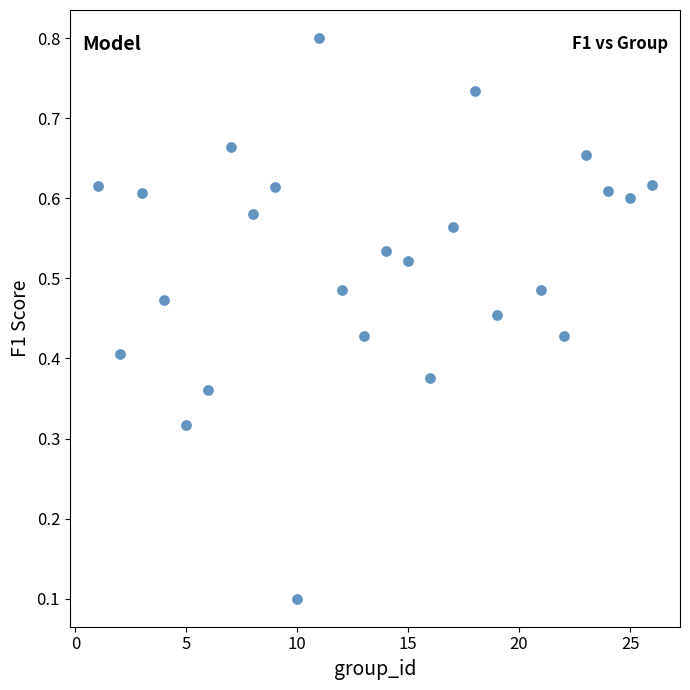

What is the range of X values (max minus min)?

25.0